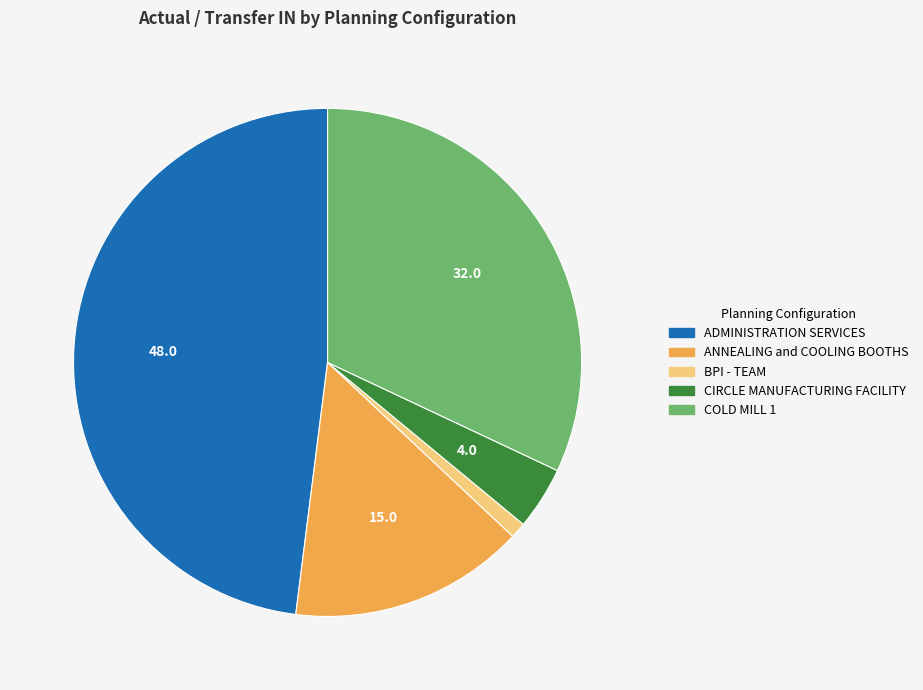

Does any single category account for the majority?

No